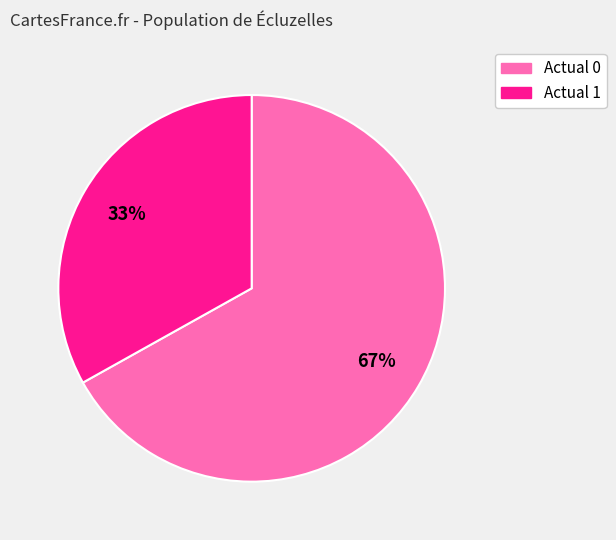

Does Actual 1 account for over 50% of the chart?

No